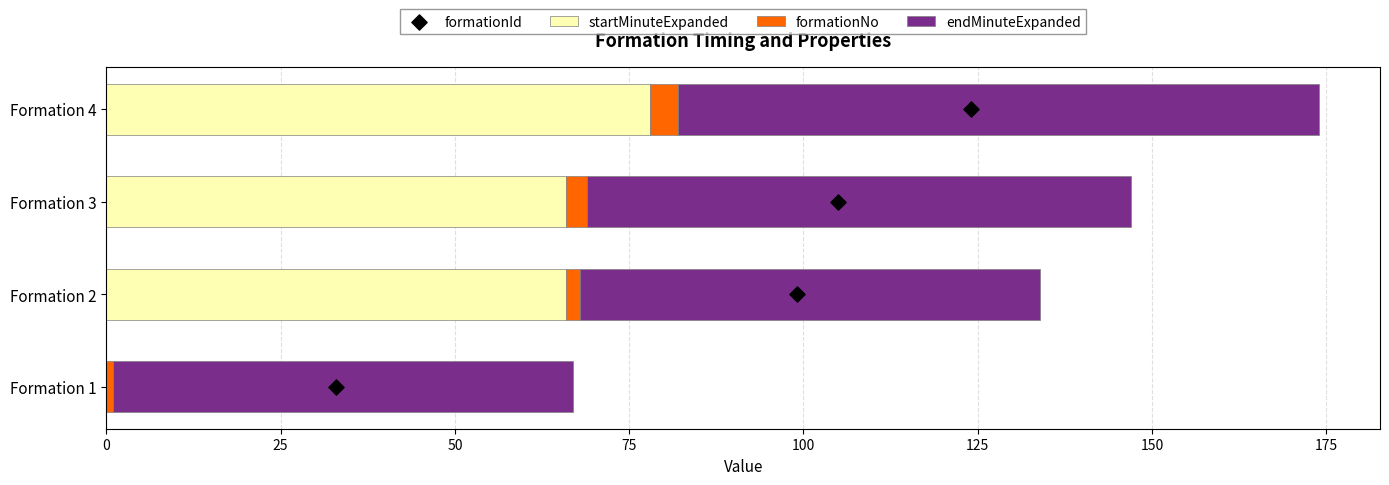

Which series reaches the minimum Y coordinate?

startMinuteExpanded